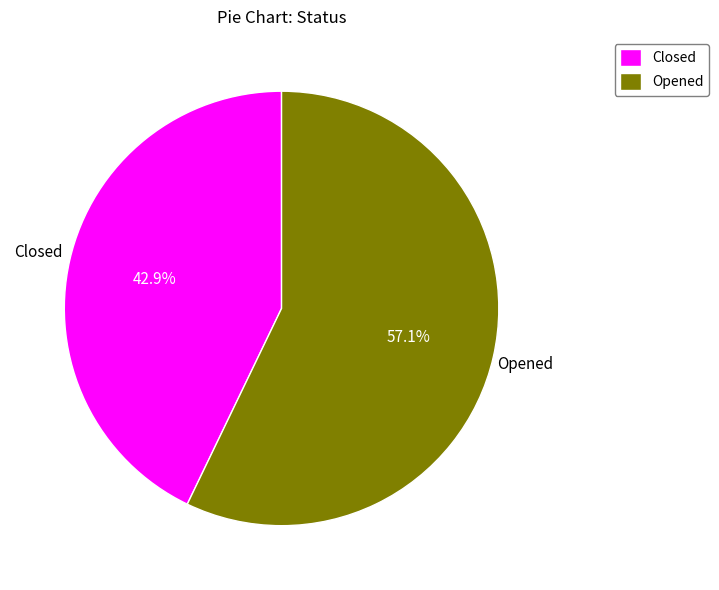

To the nearest percent, what portion does Closed represent?

43%